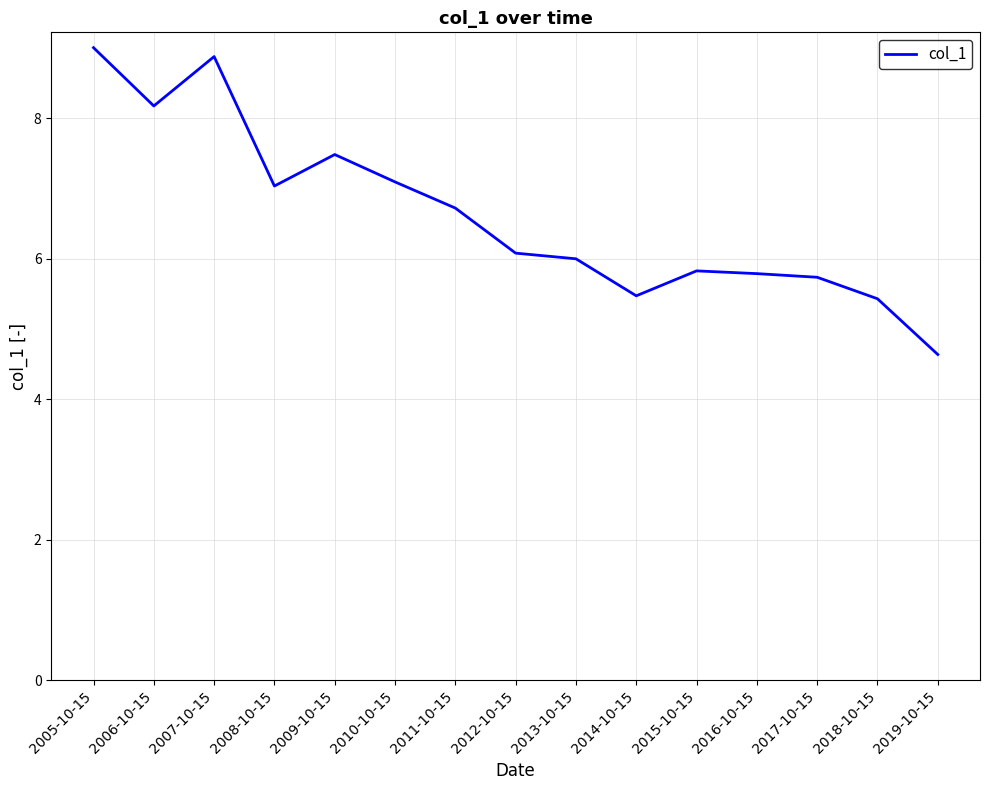

What is the difference between the values at 2015-10-15 and 2013-10-15?

0.2